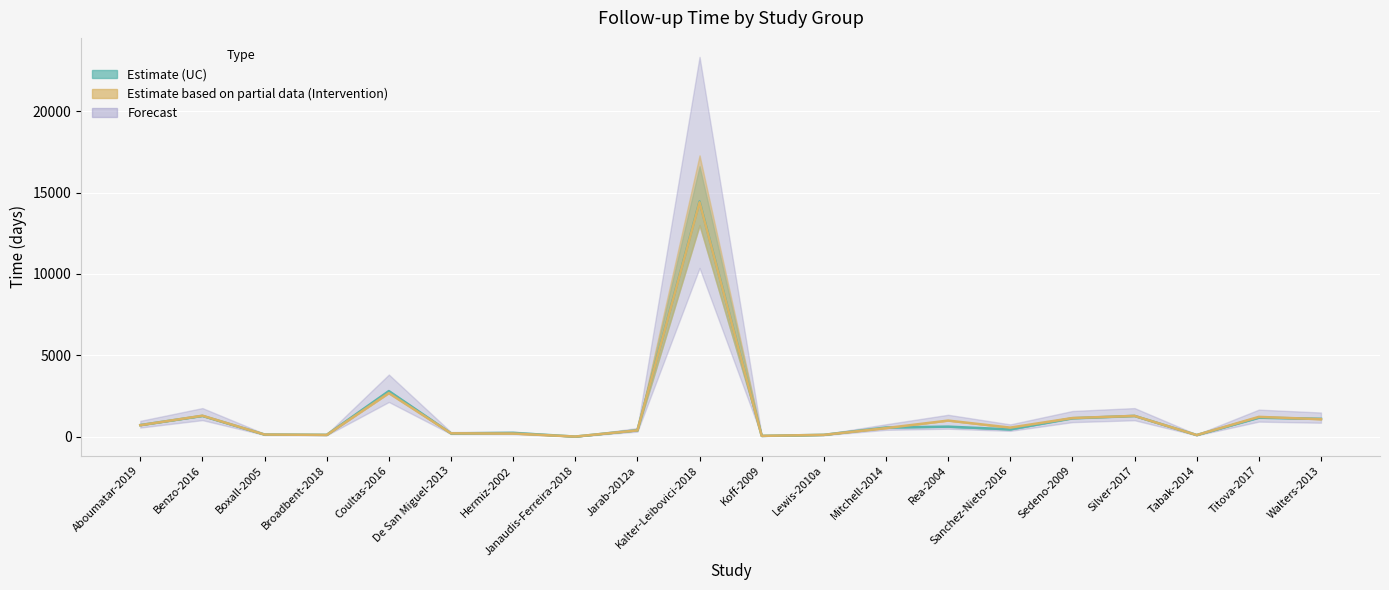

True or false: UC has more than 1 interior local peaks.

True